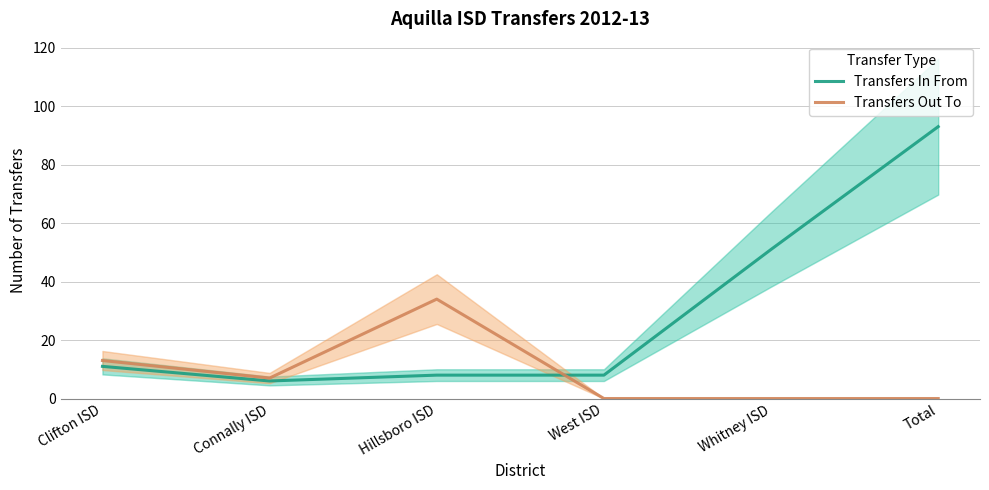

Where is Transfers In From nearest to the value 49?

Whitney ISD